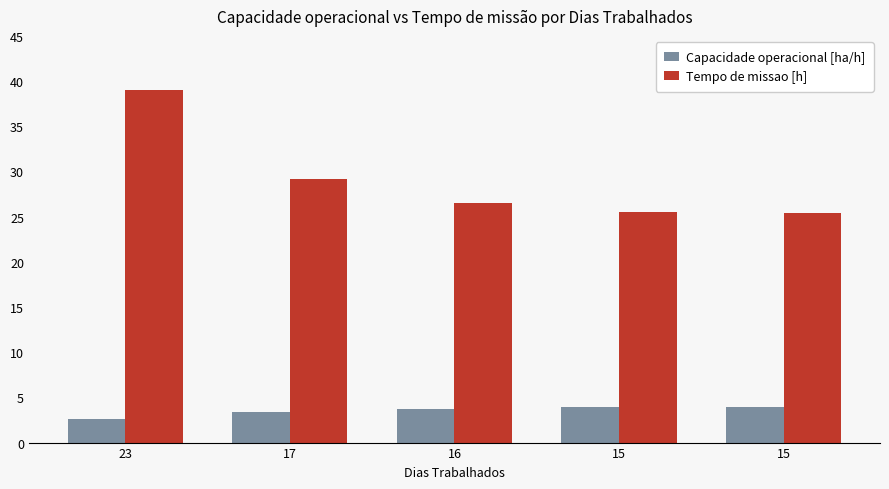

What is the value of the Tempo de missao [h] bar at the 3rd from the left?

26.6